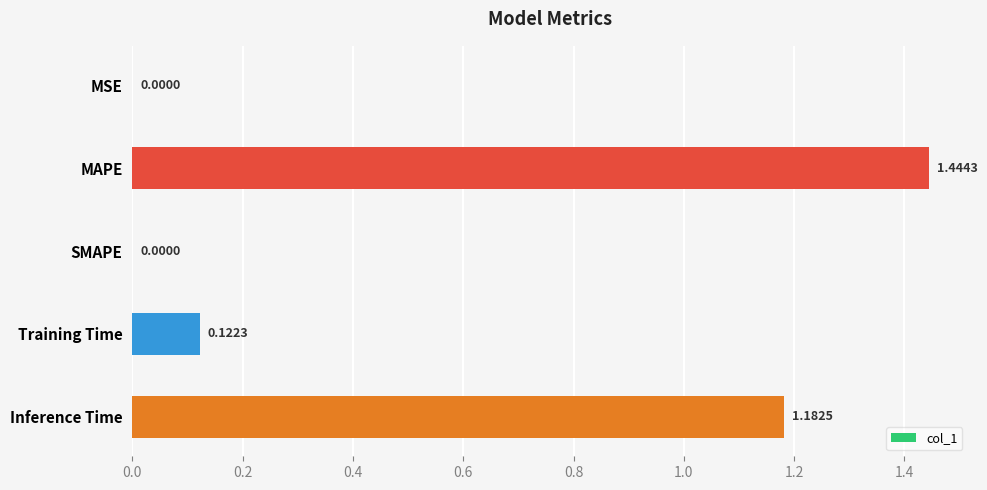

What is the sum of all values?

2.7